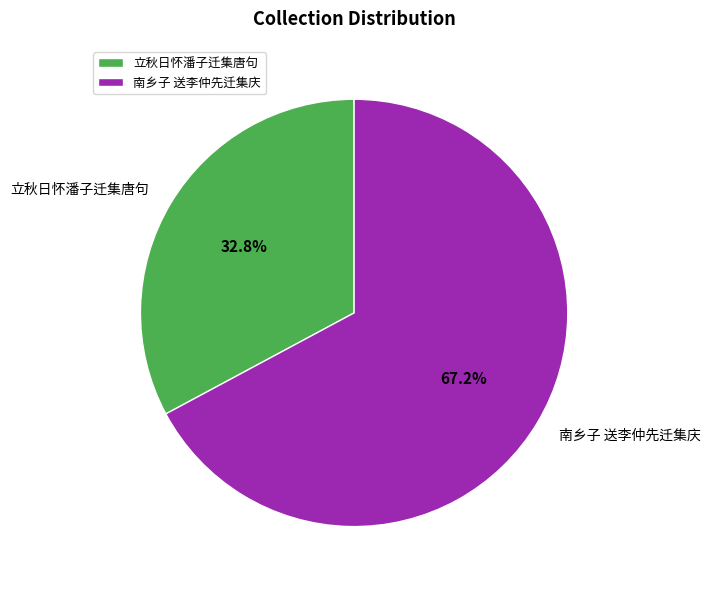

What is the largest slice in the pie chart?

南乡子 送李仲先迁集庆